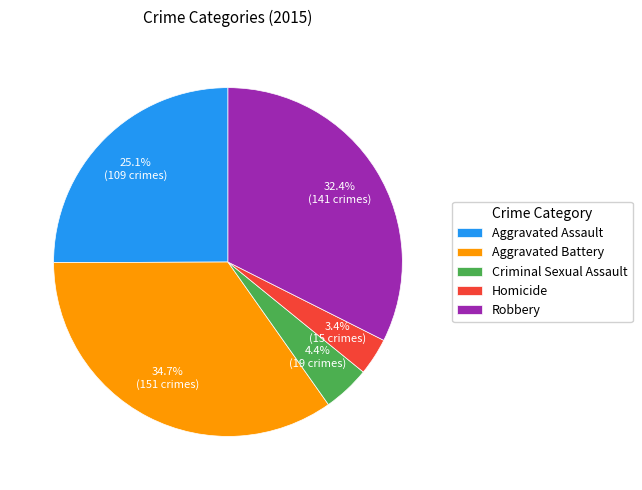

Does Aggravated Battery account for over 50% of the chart?

No